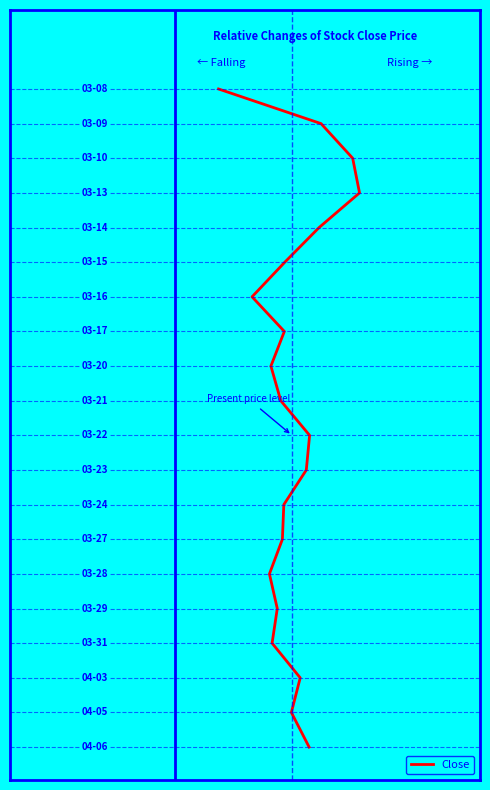

How many categories are shown in the chart?

20